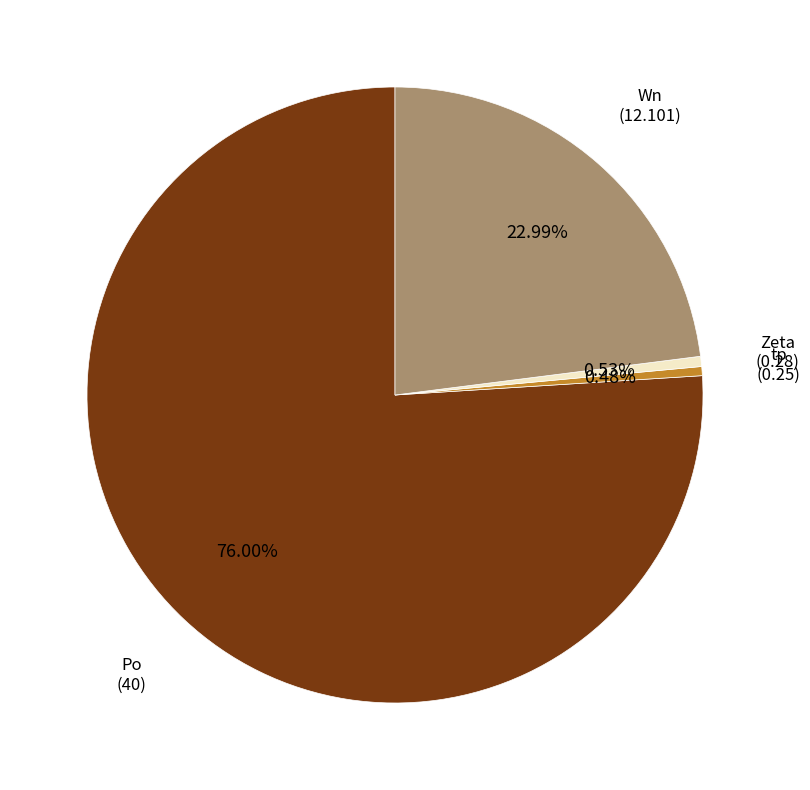

What percentage is NOT represented by Po?

24.0%